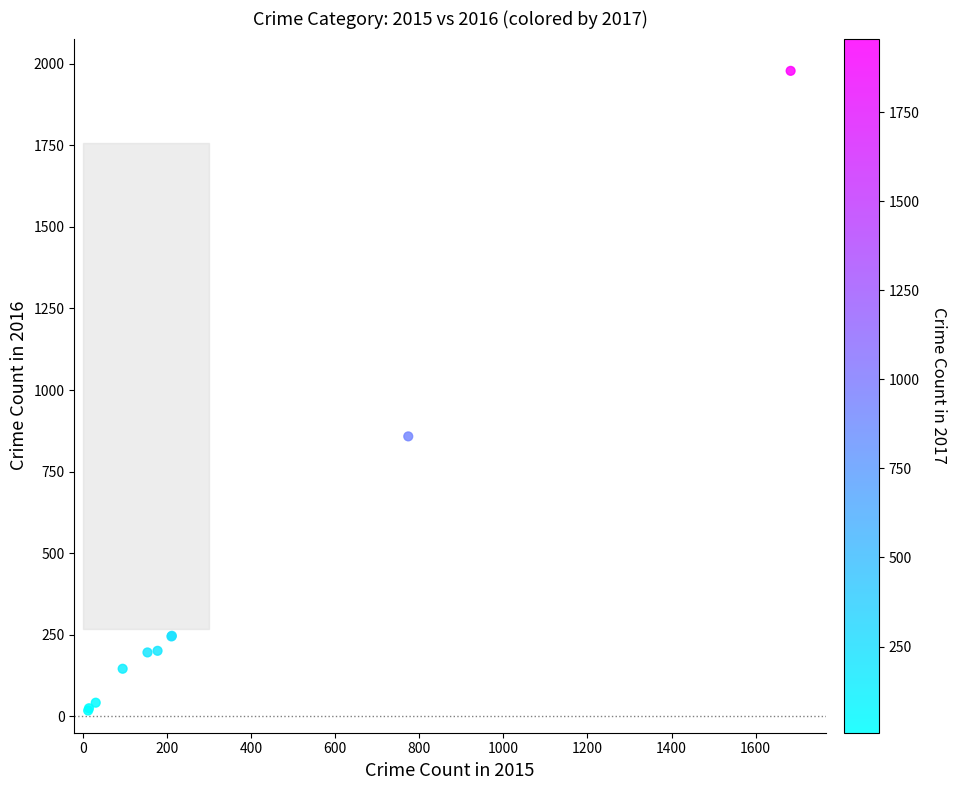

What Y value in the scatter plot is closest to 998?

858